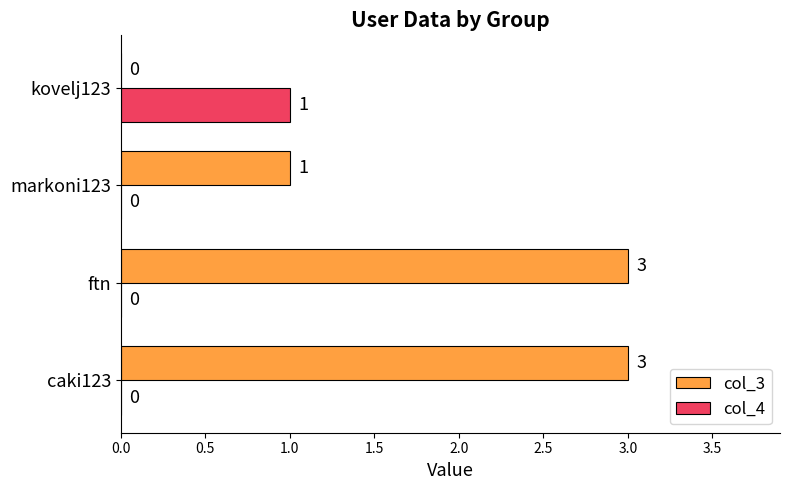

Which series has the largest total across all categories?

col_3